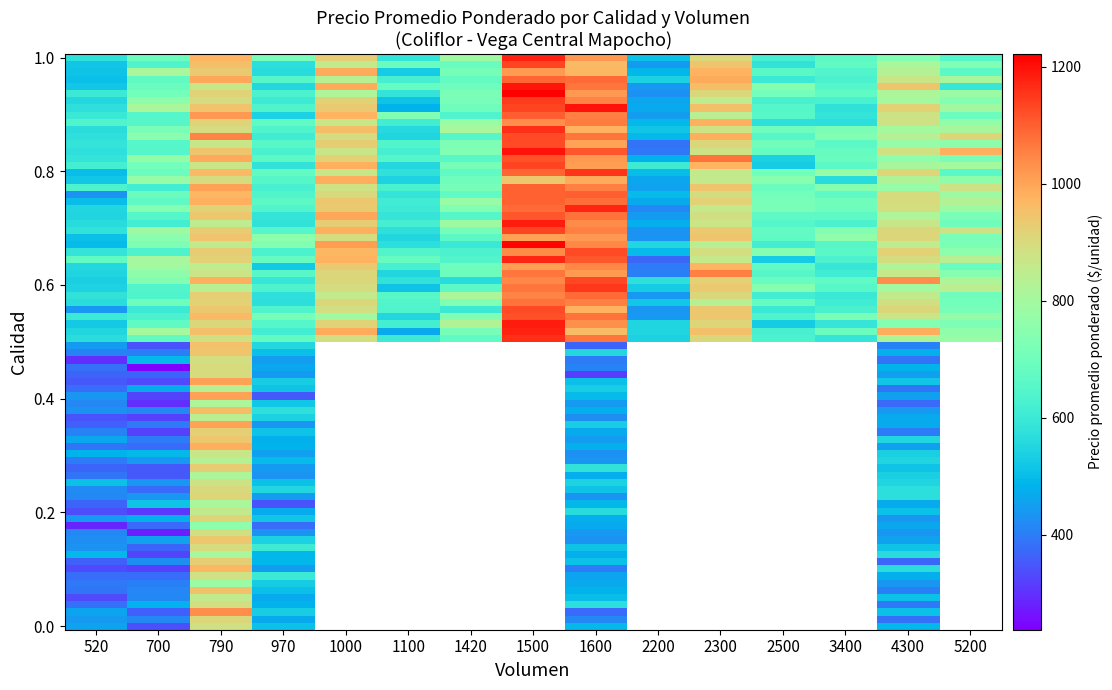

Count the number of data series in this chart.

1